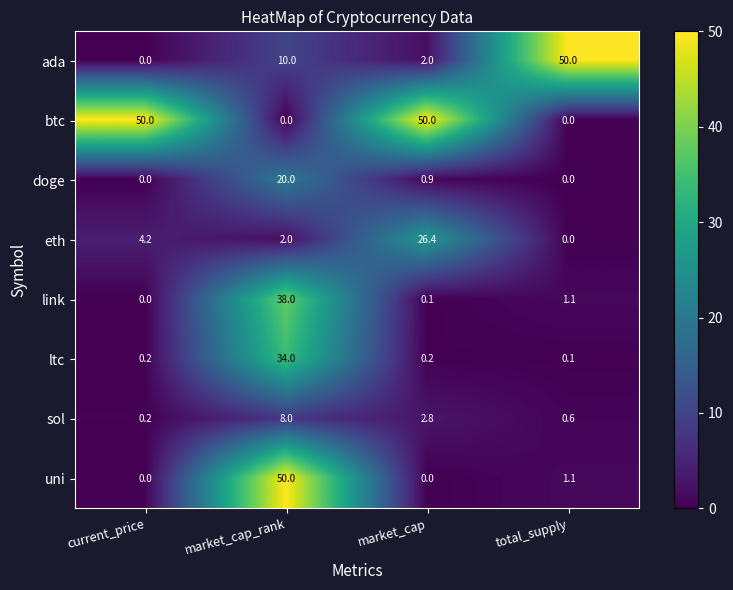

What is the average value of the ltc series?

8.6